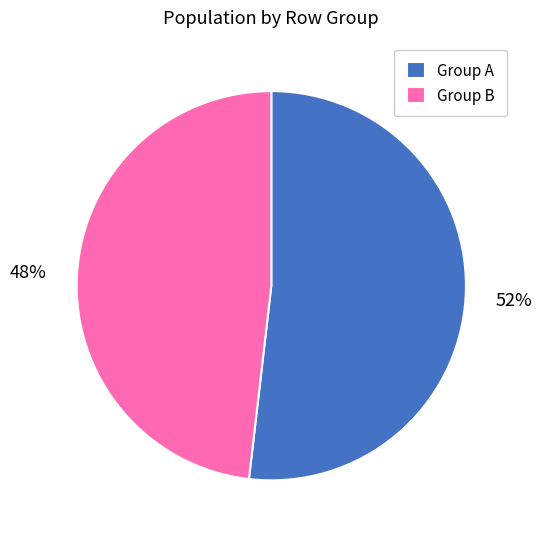

Approximately how many times larger is the value at Group A compared to Group B?

1.1